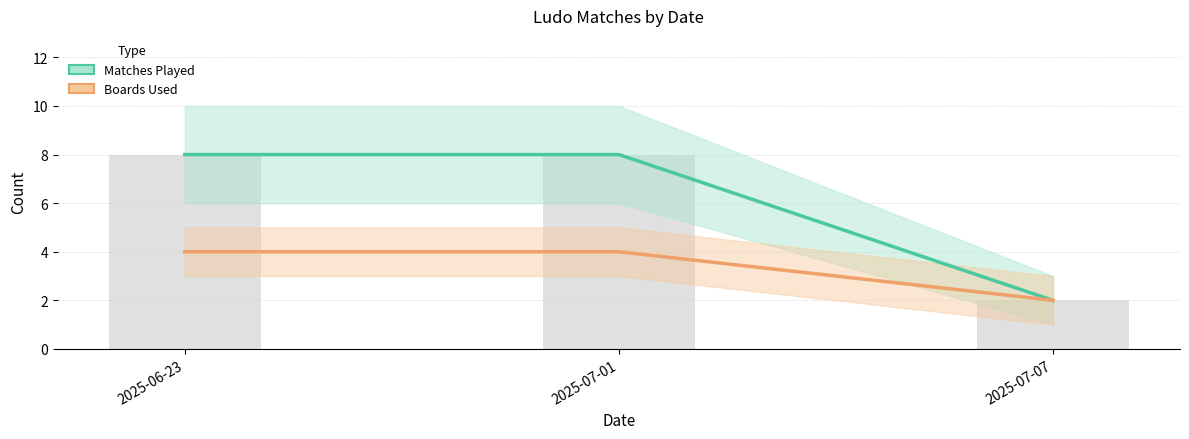

Count the Boards Used values in the range 2 to 4.

3